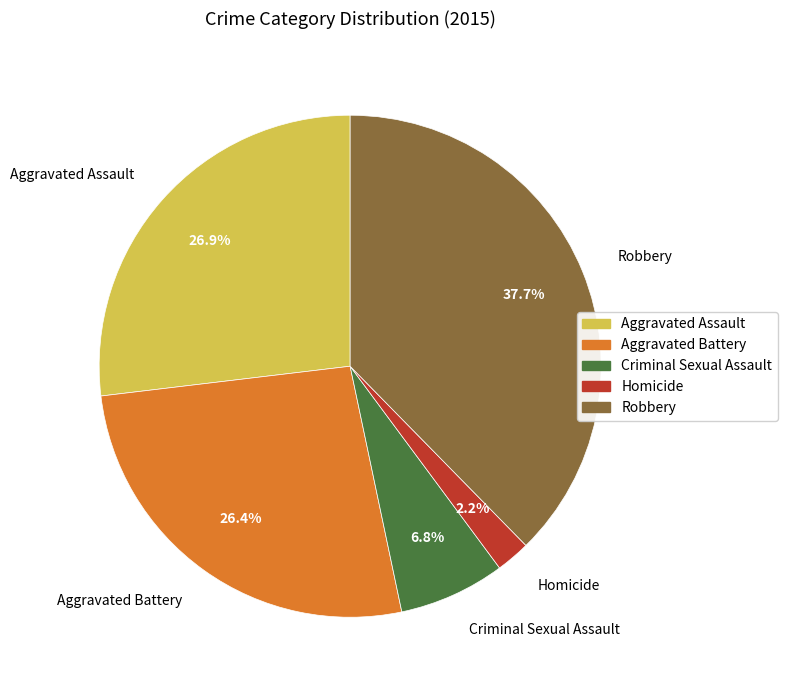

Approximately how many times larger is the value at Robbery compared to Aggravated Battery?

1.4